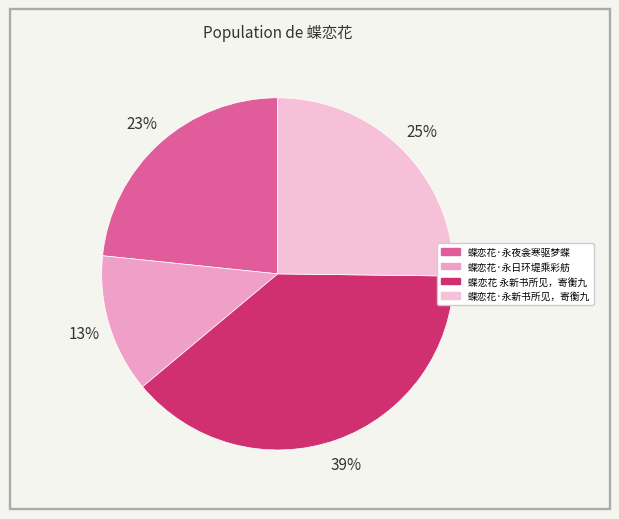

What percentage is NOT represented by 蝶恋花·永夜衾寒驱梦蝶?

76.6%